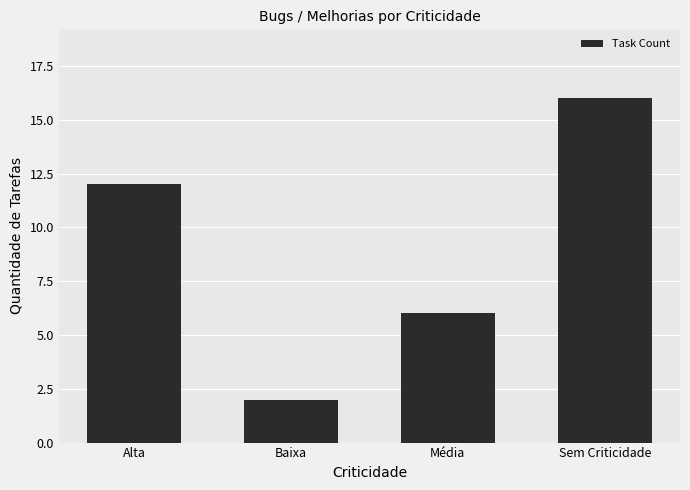

What value does the data have at Alta, to the nearest 5?

10